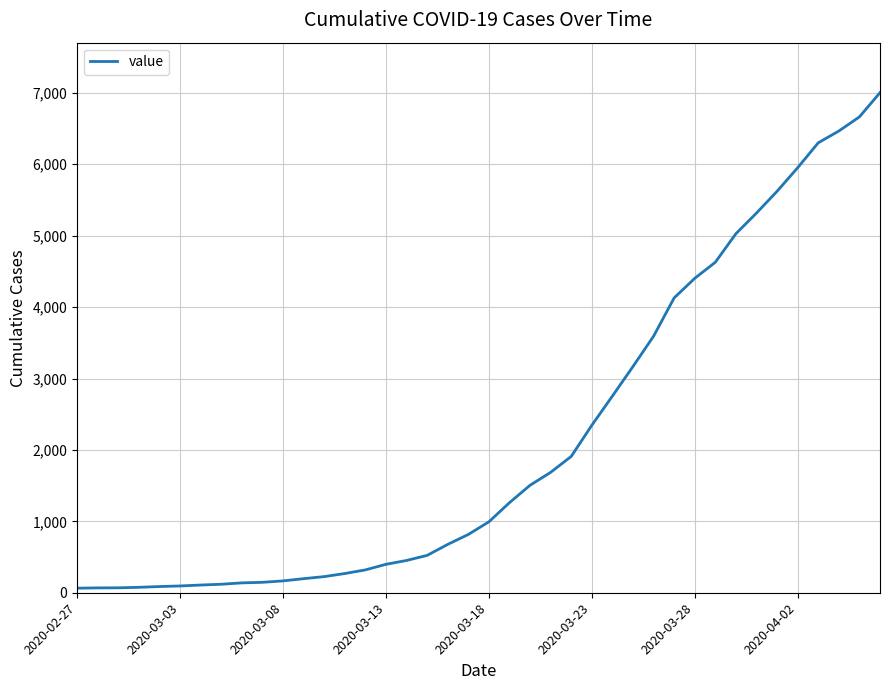

What is the maximum value shown in the chart?

7003